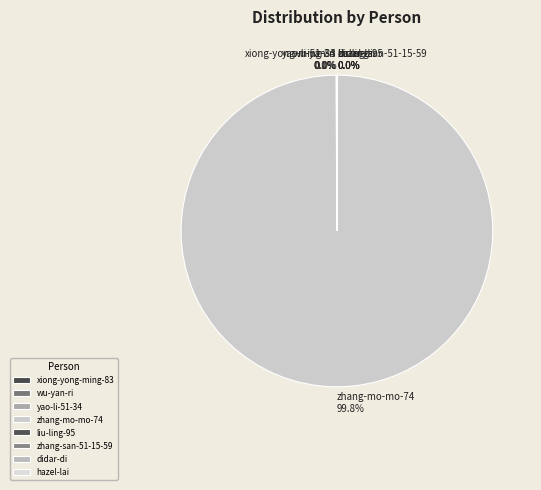

Which slice represents more than half of the pie?

zhang-mo-mo-74